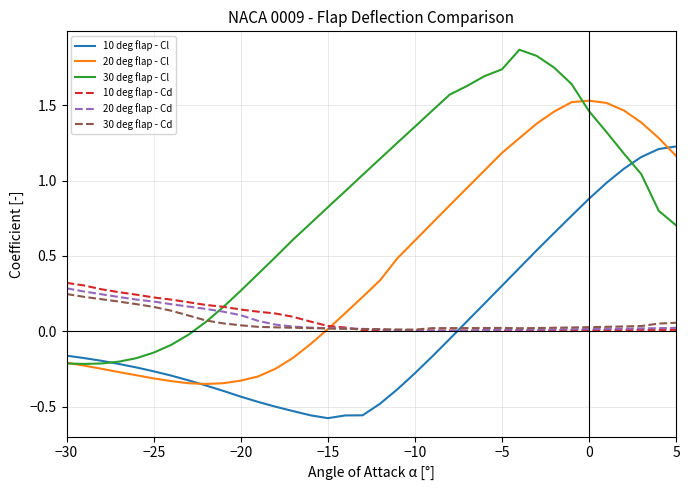

After their last crossing, which series has the higher values: 30 deg flap - Cd or 10 deg flap - Cl?

10 deg flap - Cl